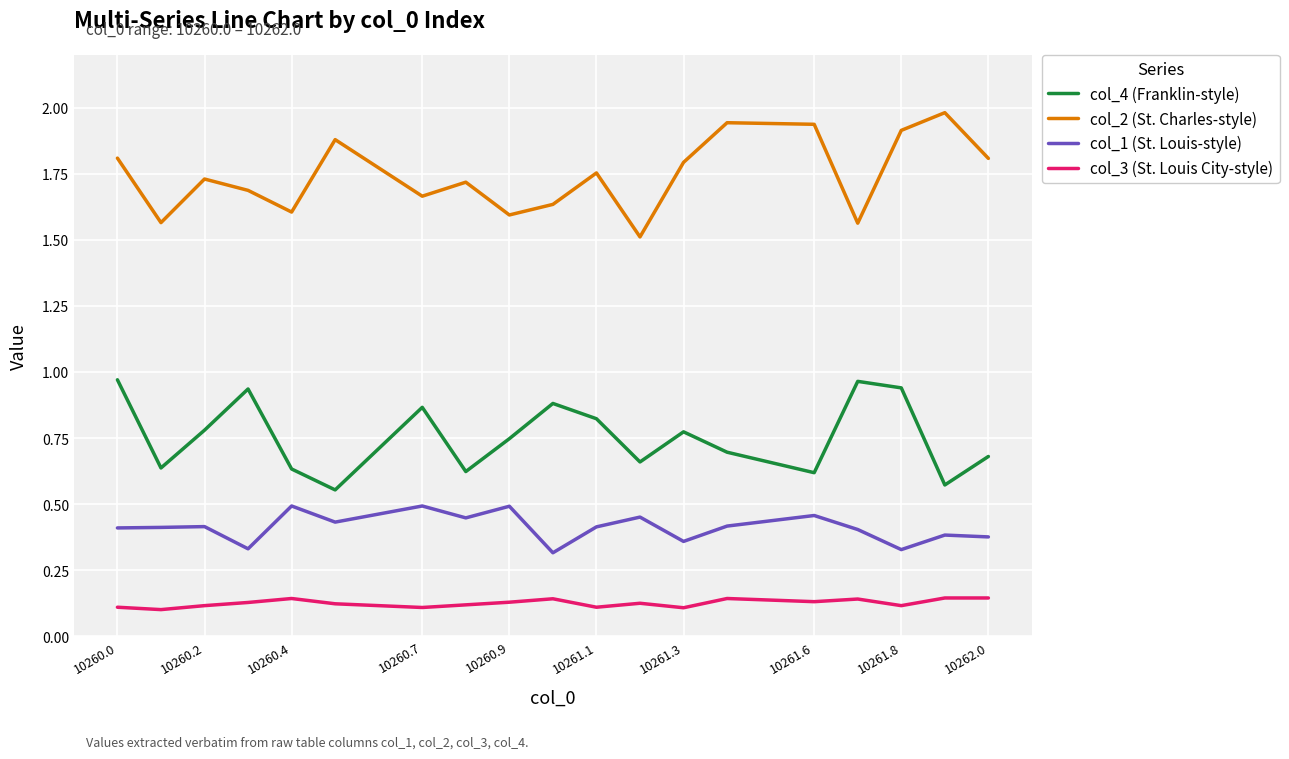

Rank the series by their maximum value, from highest to lowest.

col_2 (St. Charles-style), col_4 (Franklin-style), col_1 (St. Louis-style), col_3 (St. Louis City-style)